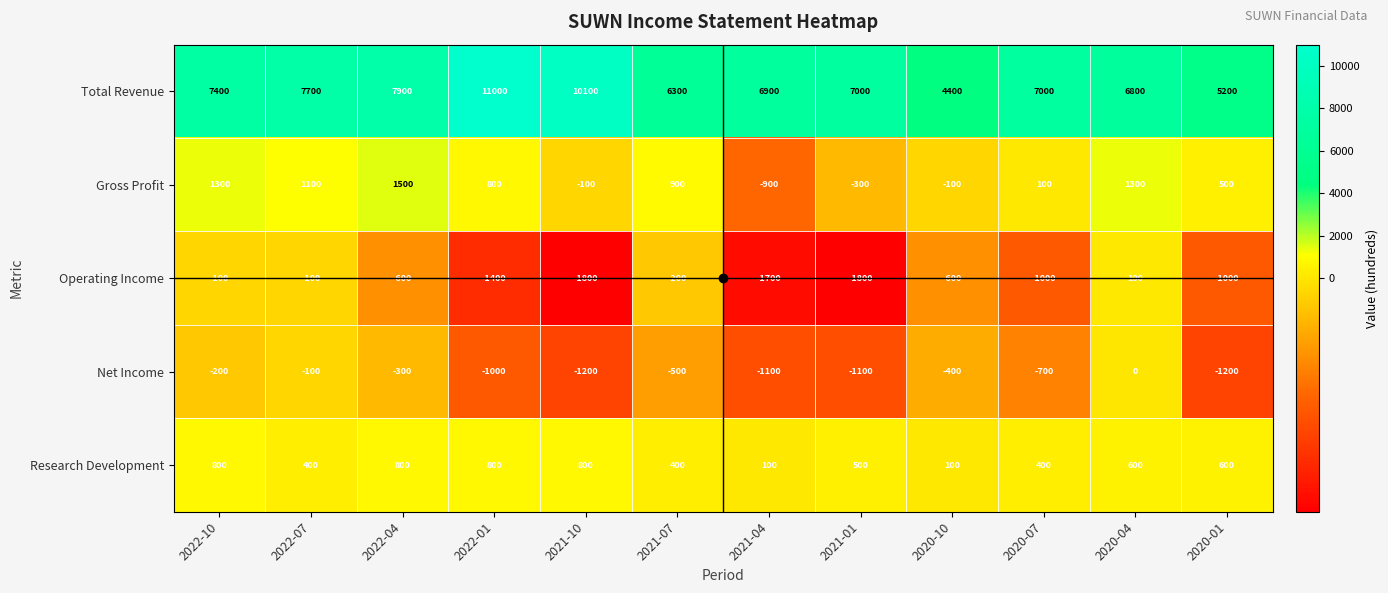

Which series has the largest total across all categories?

Total Revenue